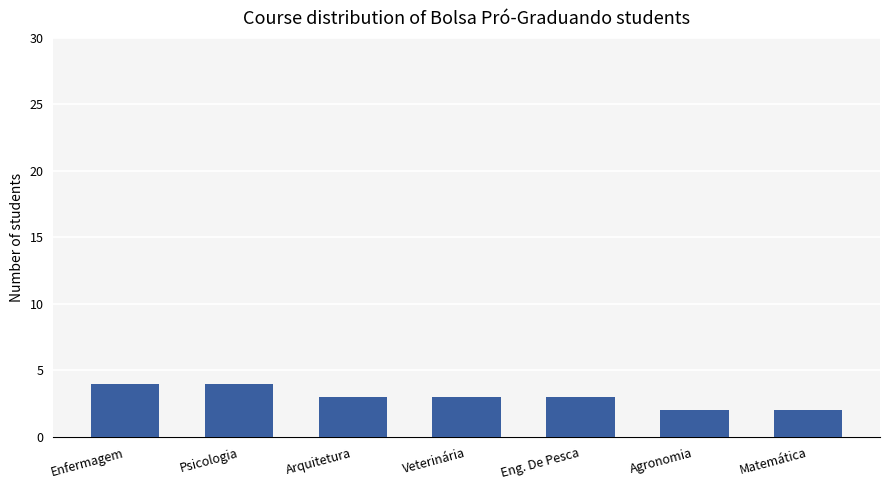

What is the value of the 6th bar from the left?

2